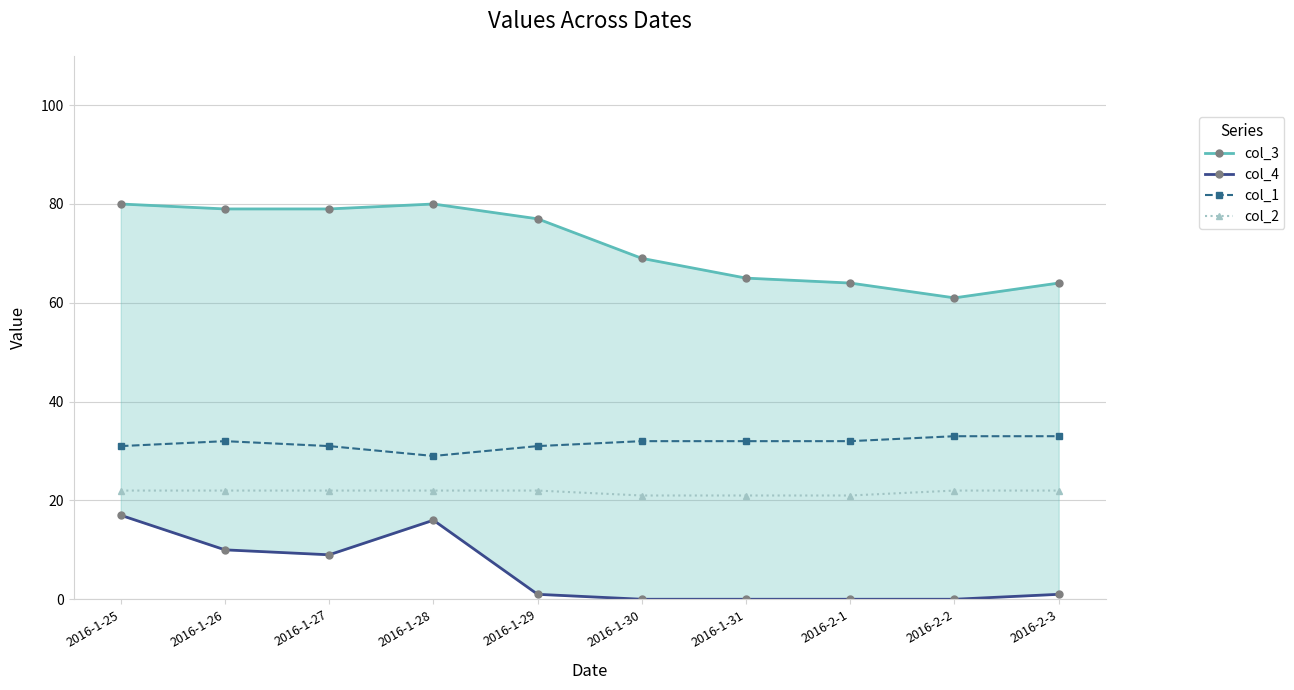

Which label corresponds to the largest value in the chart?

2016-1-25